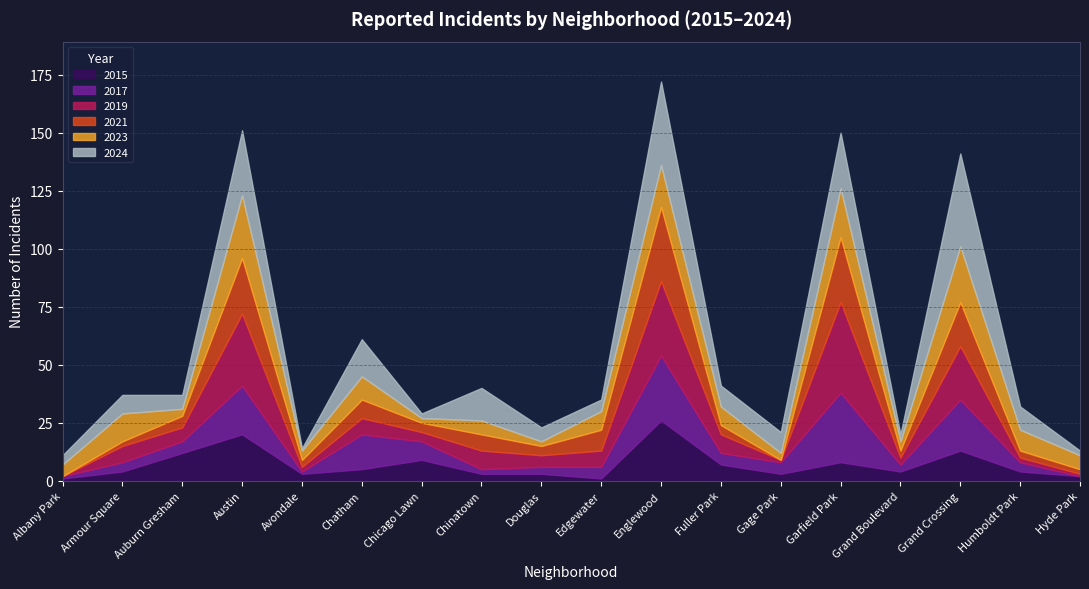

At Chicago Lawn, list the series in order from largest to smallest.

2015, 2017, 2019, 2021, 2023, 2024